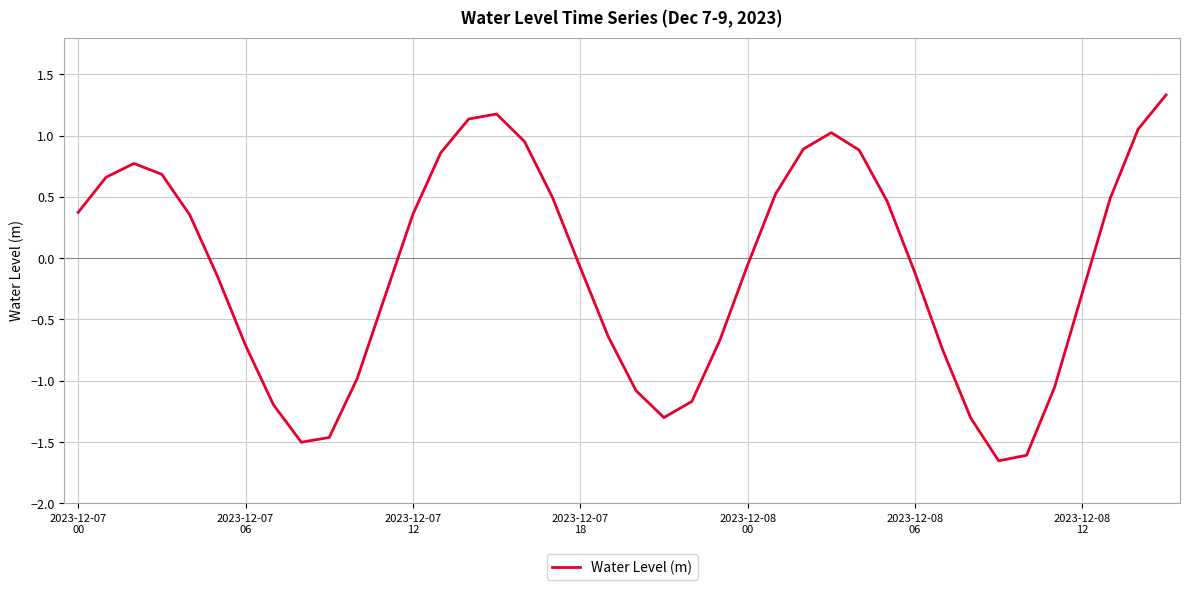

What is the maximum value shown in the chart?

1.3